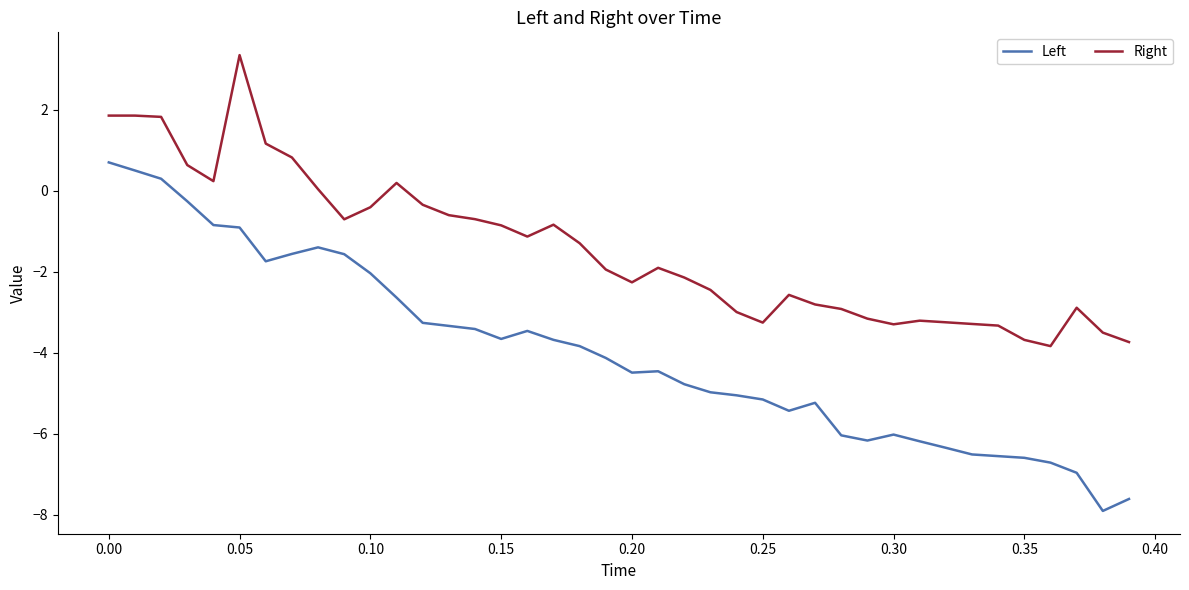

What is the highest value of the Left series?

0.7